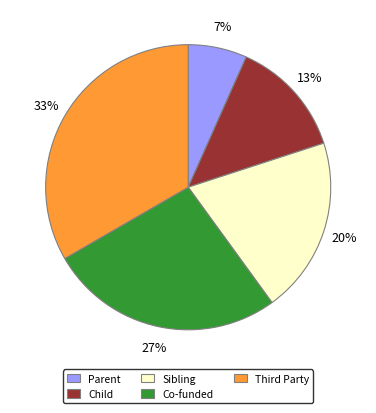

Which category has the biggest portion of the pie?

Third Party